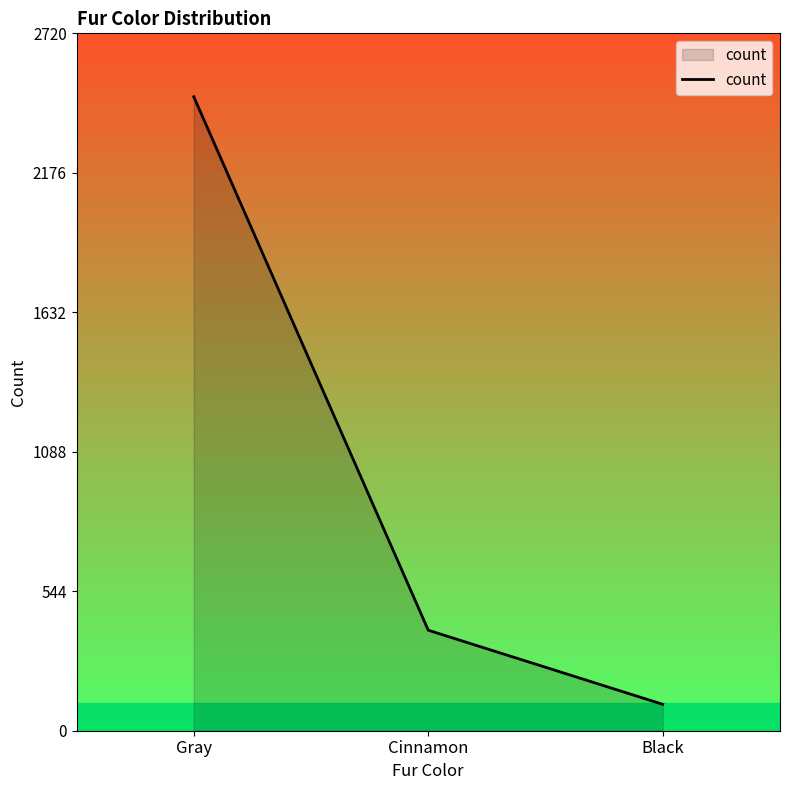

Between Black and Cinnamon, which is larger?

Cinnamon